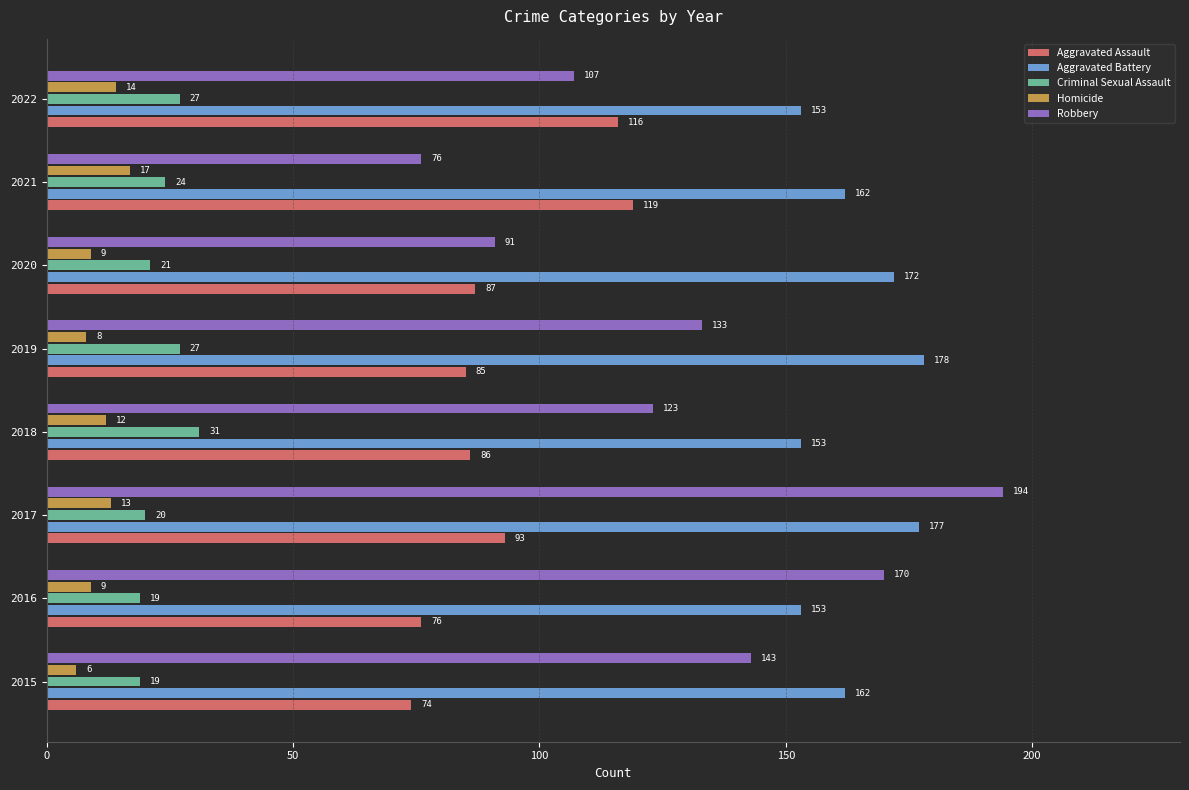

At which label is Robbery closest to 135?

2019